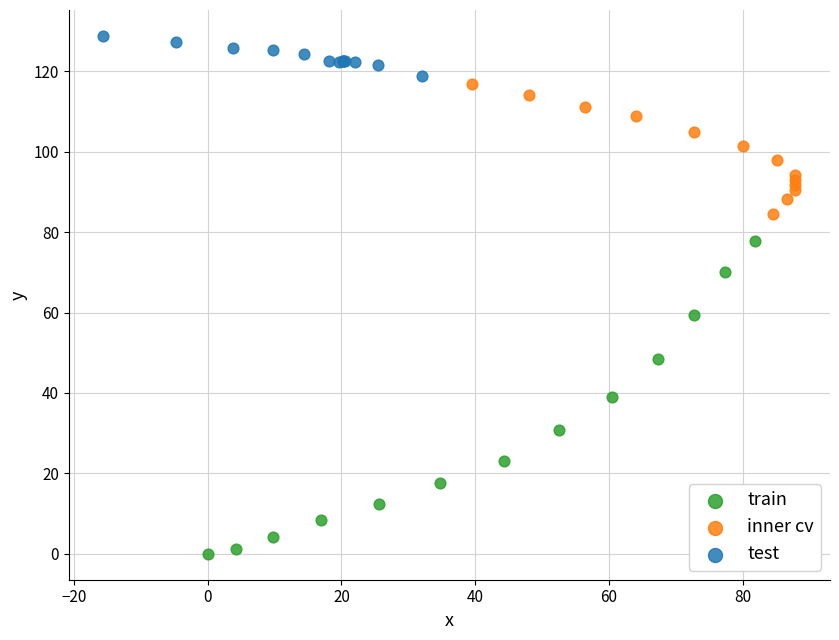

Which series contains the lowest Y value?

train